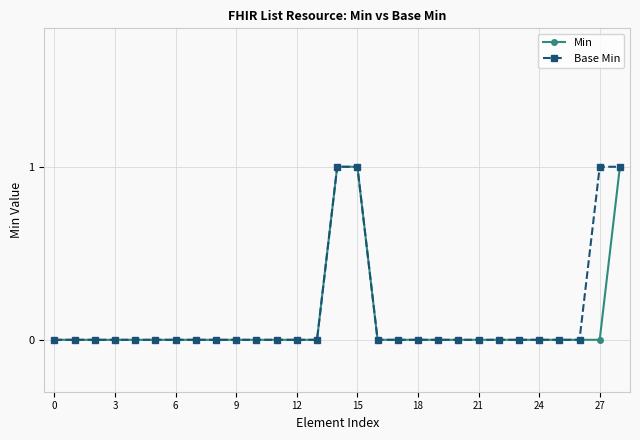

How many lines are shown in the chart?

2